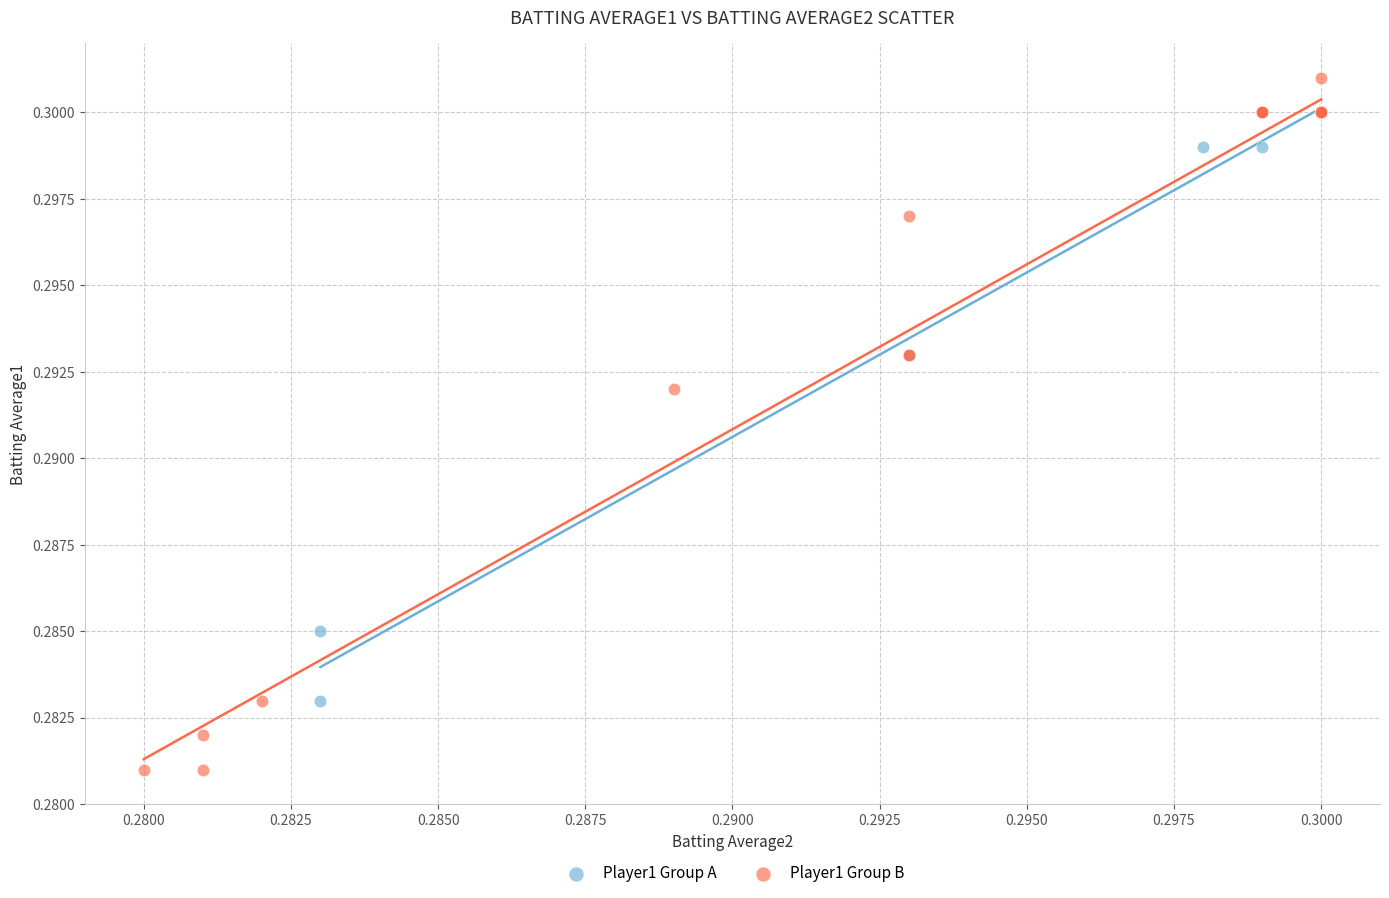

Which series reaches the maximum Y coordinate?

Player1 Group B